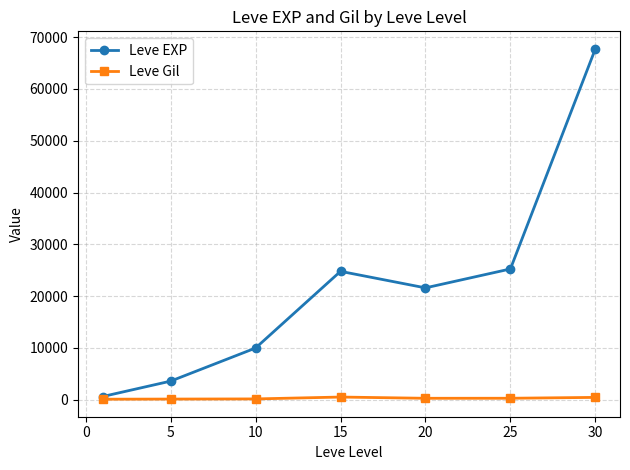

How many data points in Leve Gil are less than 290?

3